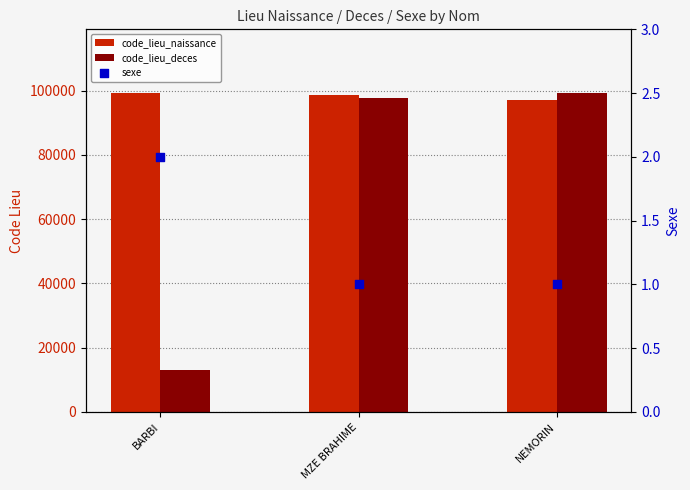

Is the value of code_lieu_naissance at MZE BRAHIME greater than the value of sexe at NEMORIN?

Yes